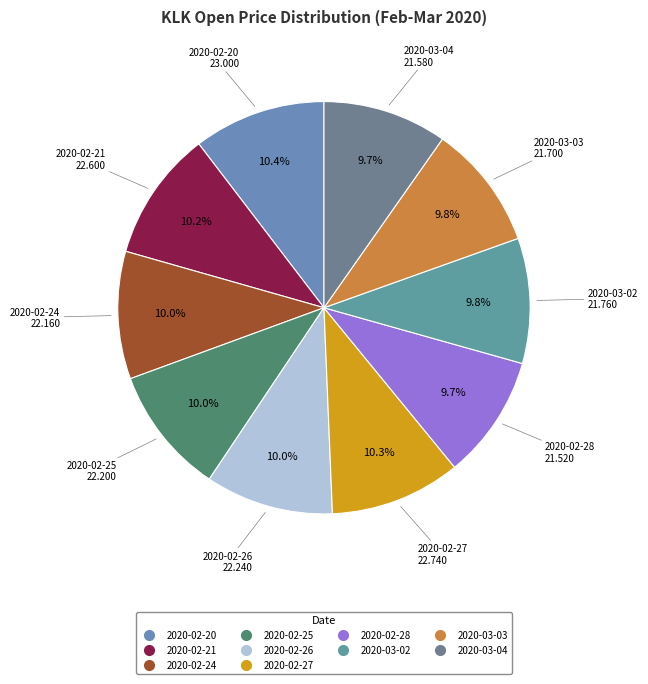

Do 2020-02-25 and 2020-02-20 together represent more than half of the pie?

No